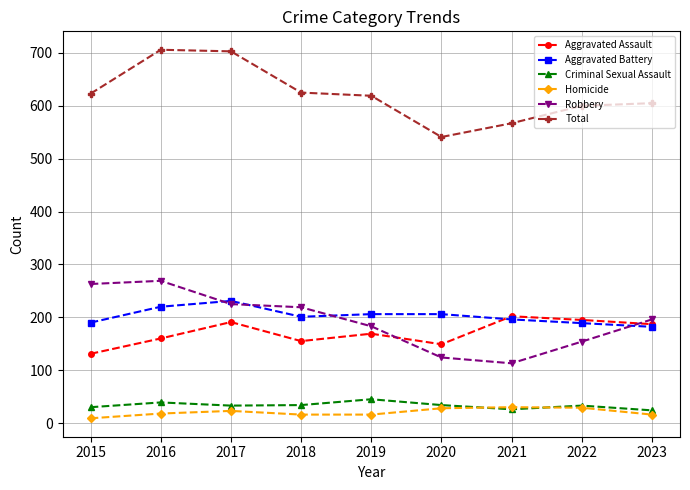

How many lines are shown in the chart?

6